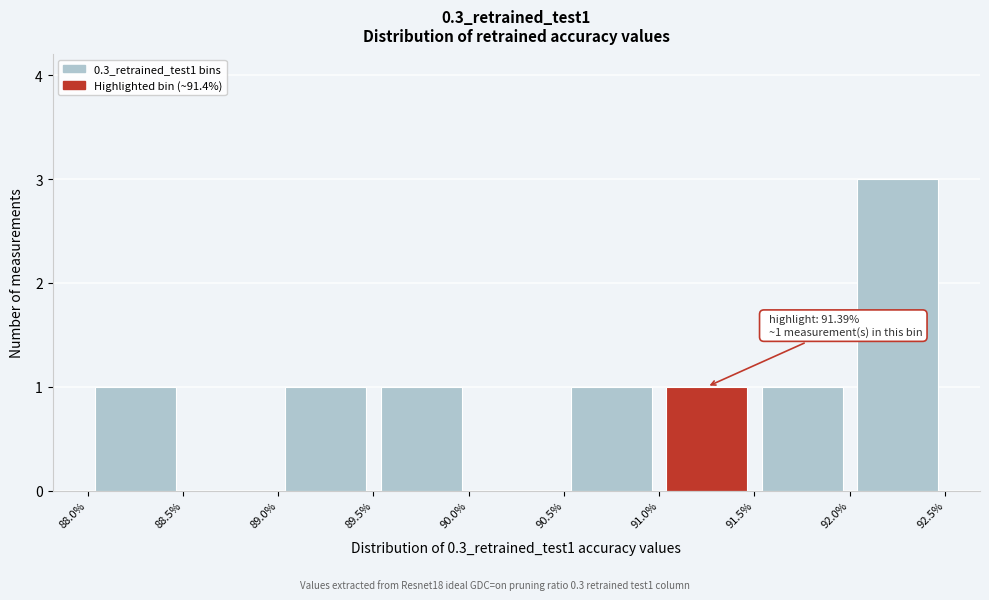

Which range on the x-axis has the tallest bar?

92.0% to 92.5%